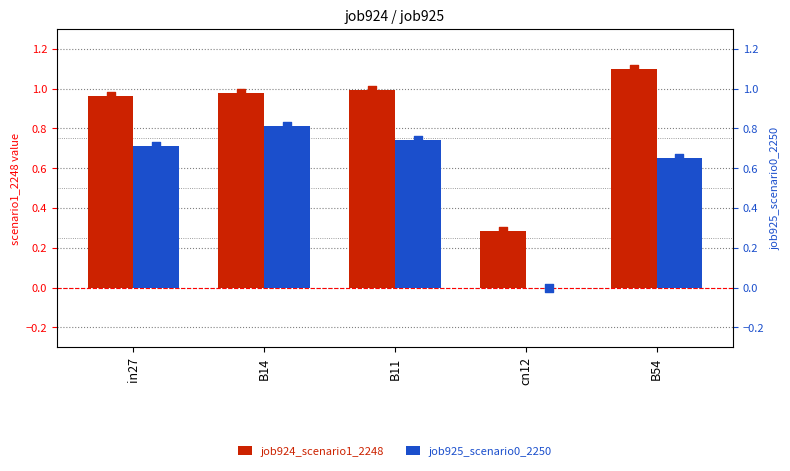

At how many categories does at least one series exceed 0?

5